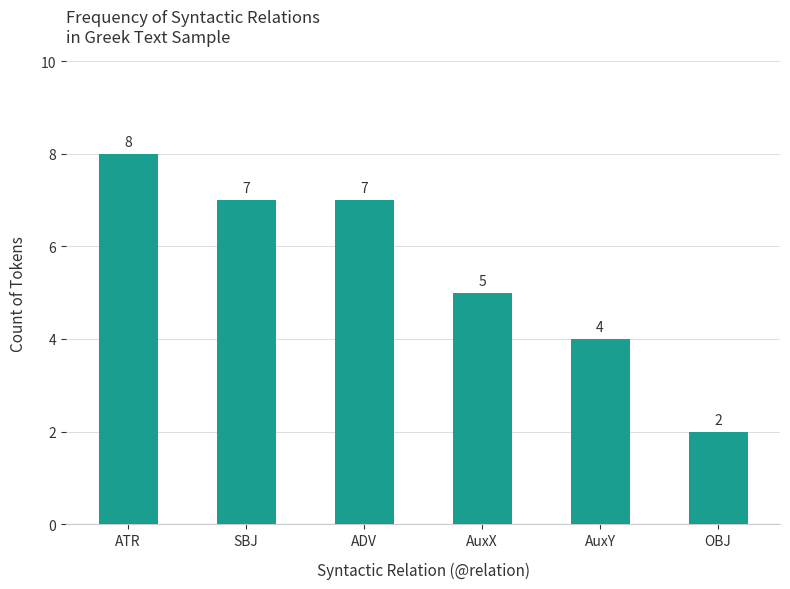

Approximately how many times larger is the value at ATR compared to AuxY?

2.0